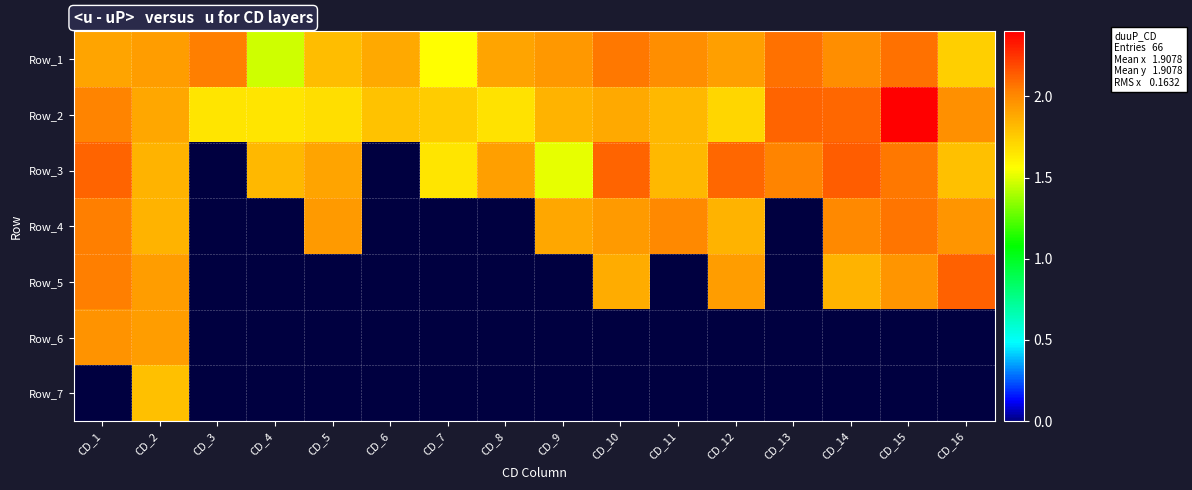

Rank the series by their maximum value, from highest to lowest.

Row_2, Row_3, Row_5, Row_1, Row_4, Row_6, Row_7